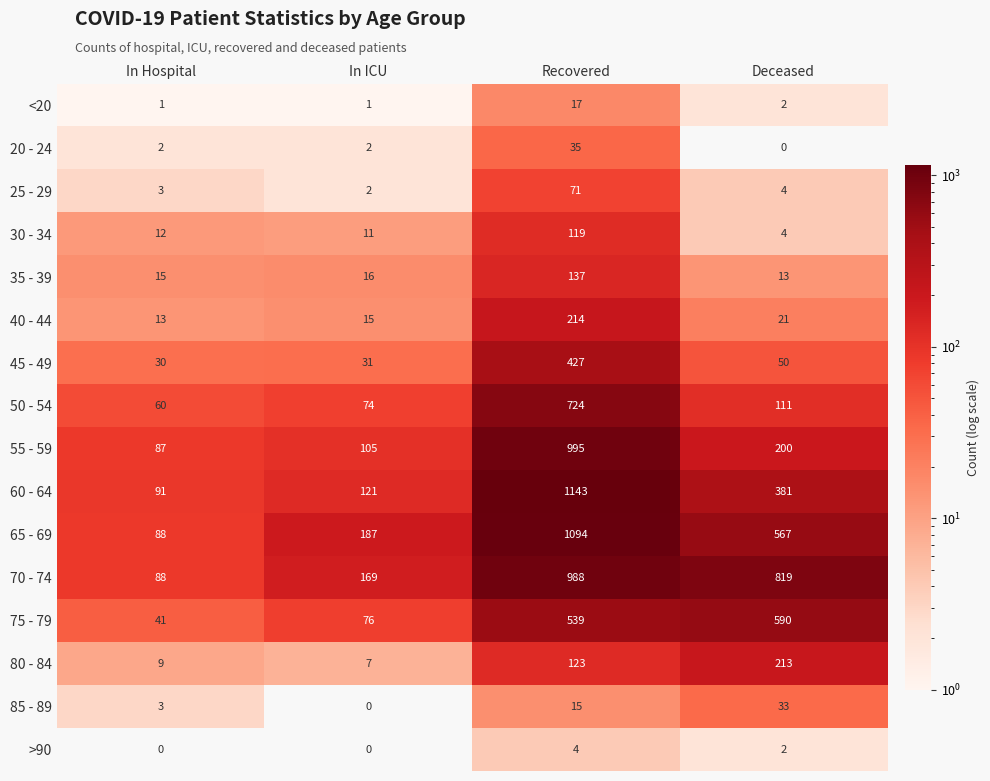

Which series changed the most between In Hospital and Recovered?

60 - 64